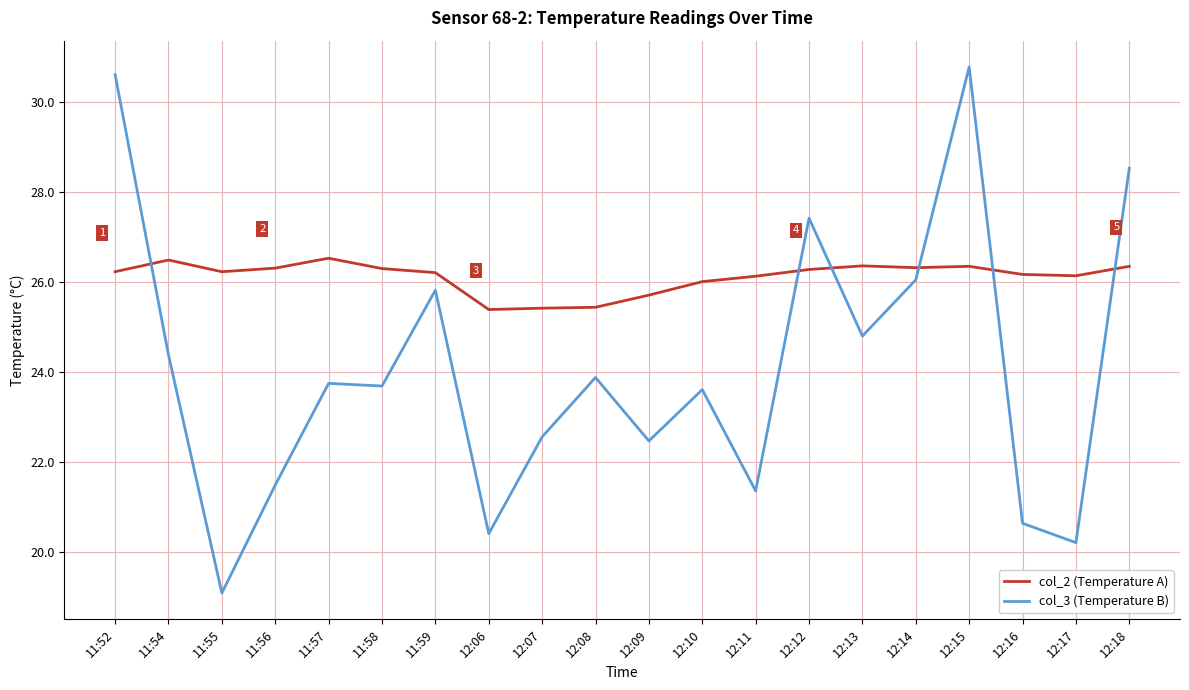

What is the minimum value for col_2 (Temperature A)?

25.4